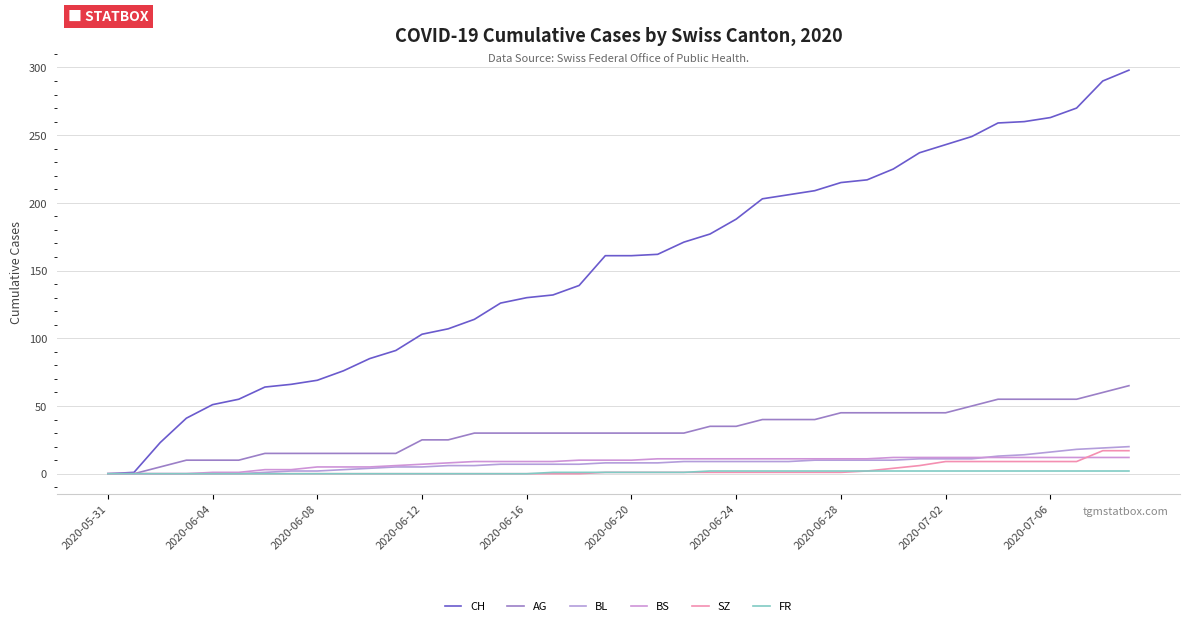

How many lines are shown in the chart?

6